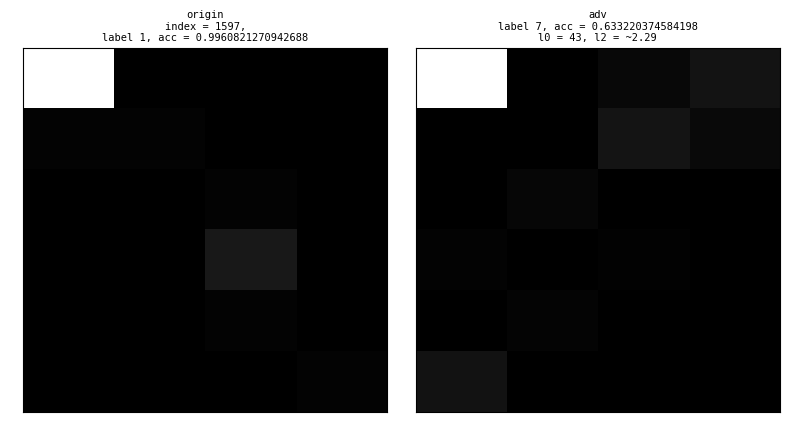

Is it true that 4 equals 0.0 at 0?

True